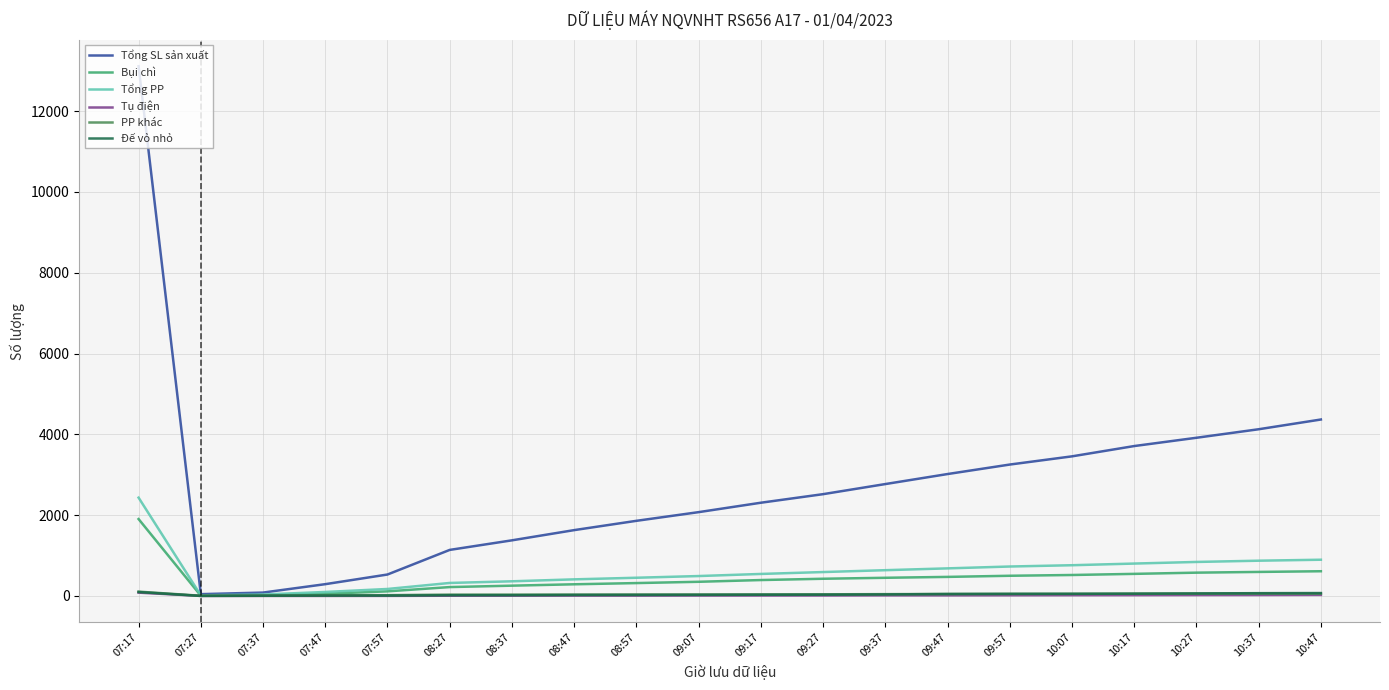

What value does the PP khác series have at 10:47, to the nearest 10?

60